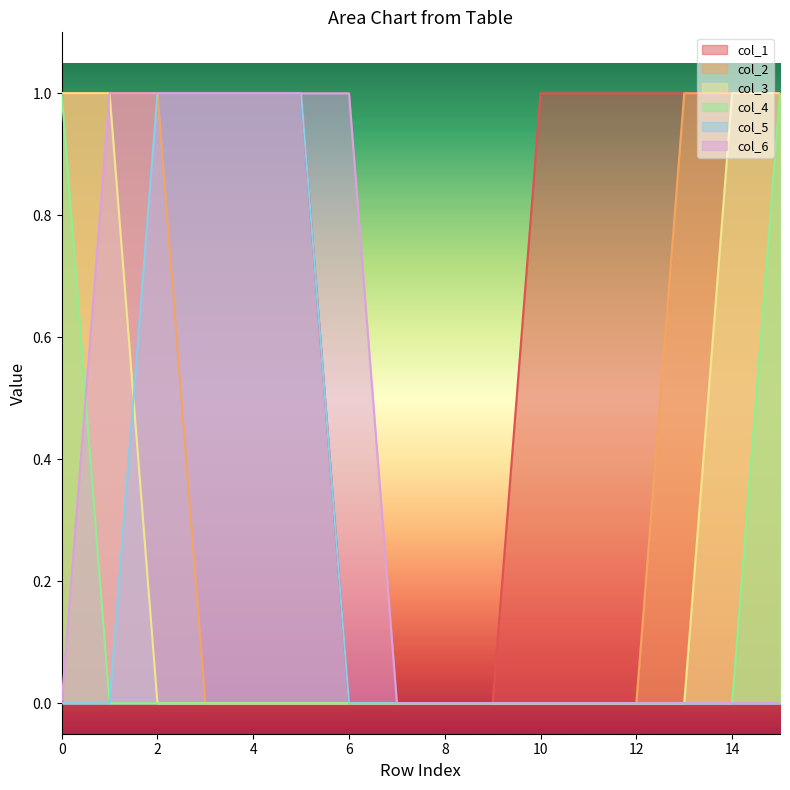

Does the chart display data point markers on the line(s)?

No